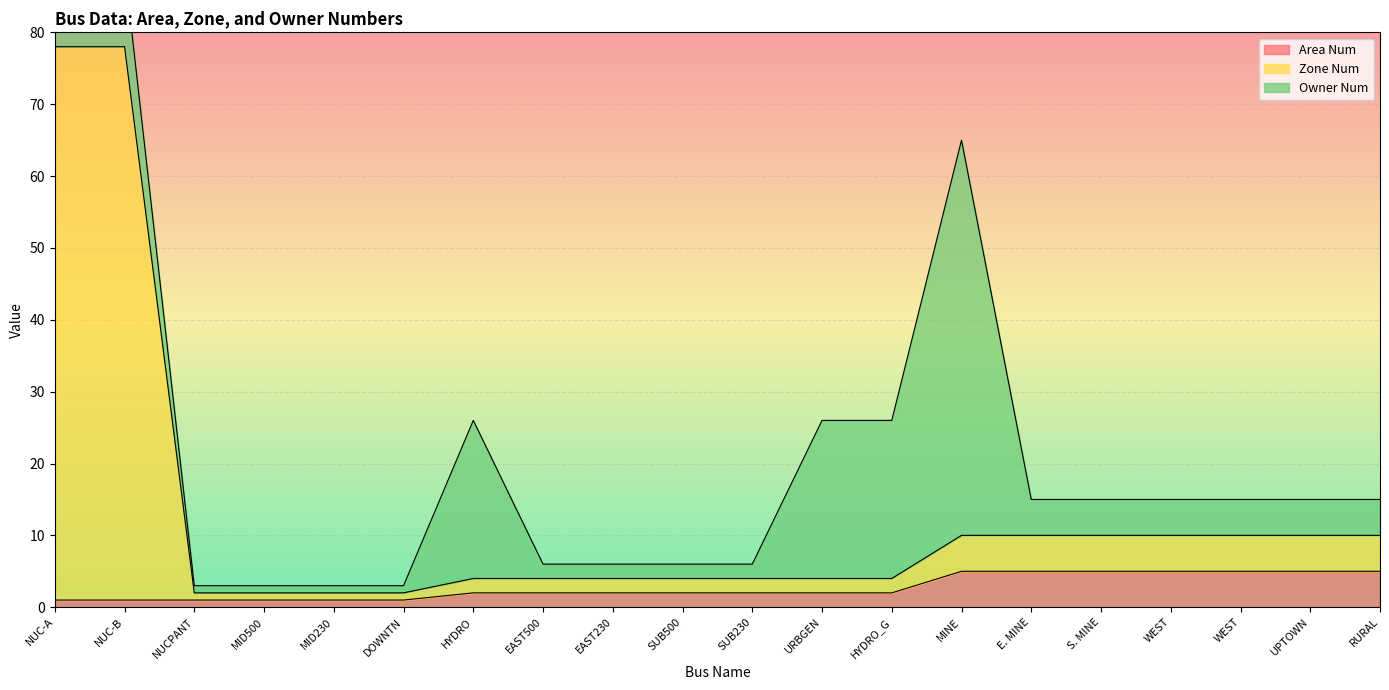

How many data points in Zone Num are above 4?

9